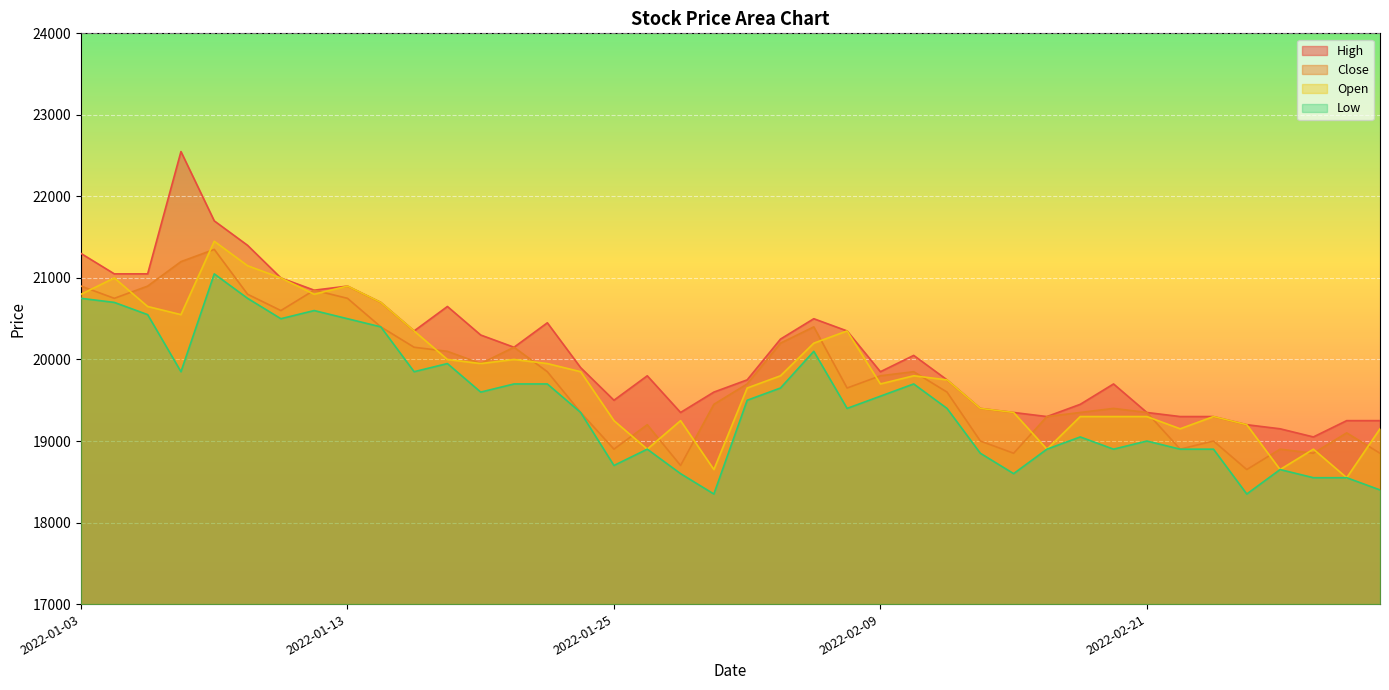

Reading right to left, list all the values displayed in this chart.

High: 2022-03-03=19250	2022-03-02=19250	2022-02-28=19050	2022-02-25=19150	2022-02-24=19200	2022-02-23=19300	2022-02-22=19300	2022-02-21=19350	2022-02-18=19700	2022-02-17=19450	2022-02-16=19300	2022-02-15=19350	2022-02-14=19400	2022-02-11=19750	2022-02-10=20050	2022-02-09=19850	2022-02-08=20350	2022-02-07=20500	2022-02-04=20250	2022-02-03=19750	2022-01-28=19600	2022-01-27=19350	2022-01-26=19800	2022-01-25=19500	2022-01-24=19900	2022-01-21=20450	2022-01-20=20150	2022-01-19=20300	2022-01-18=20650	2022-01-17=20350	2022-01-14=20700	2022-01-13=20900	2022-01-12=20850	2022-01-11=21000	2022-01-10=21400	2022-01-07=21700	2022-01-06=22550	2022-01-05=21050	2022-01-04=21050	2022-01-03=21300
Close: 2022-03-03=18850	2022-03-02=19100	2022-02-28=18850	2022-02-25=18900	2022-02-24=18650	2022-02-23=19000	2022-02-22=18900	2022-02-21=19350	2022-02-18=19400	2022-02-17=19350	2022-02-16=19300	2022-02-15=18850	2022-02-14=19000	2022-02-11=19600	2022-02-10=19850	2022-02-09=19800	2022-02-08=19650	2022-02-07=20400	2022-02-04=20200	2022-02-03=19700	2022-01-28=19450	2022-01-27=18700	2022-01-26=19200	2022-01-25=18900	2022-01-24=19350	2022-01-21=19850	2022-01-20=20150	2022-01-19=19950	2022-01-18=20100	2022-01-17=20150	2022-01-14=20400	2022-01-13=20750	2022-01-12=20850	2022-01-11=20600	2022-01-10=20800	2022-01-07=21350	2022-01-06=21200	2022-01-05=20900	2022-01-04=20750	2022-01-03=20900
Open: 2022-03-03=19150	2022-03-02=18550	2022-02-28=18900	2022-02-25=18650	2022-02-24=19200	2022-02-23=19300	2022-02-22=19150	2022-02-21=19300	2022-02-18=19300	2022-02-17=19300	2022-02-16=18900	2022-02-15=19350	2022-02-14=19400	2022-02-11=19750	2022-02-10=19800	2022-02-09=19700	2022-02-08=20350	2022-02-07=20200	2022-02-04=19800	2022-02-03=19650	2022-01-28=18650	2022-01-27=19250	2022-01-26=18900	2022-01-25=19250	2022-01-24=19850	2022-01-21=19950	2022-01-20=20000	2022-01-19=19950	2022-01-18=20000	2022-01-17=20350	2022-01-14=20700	2022-01-13=20900	2022-01-12=20800	2022-01-11=21000	2022-01-10=21150	2022-01-07=21450	2022-01-06=20550	2022-01-05=20650	2022-01-04=21000	2022-01-03=20800
Low: 2022-03-03=18400	2022-03-02=18550	2022-02-28=18550	2022-02-25=18650	2022-02-24=18350	2022-02-23=18900	2022-02-22=18900	2022-02-21=19000	2022-02-18=18900	2022-02-17=19050	2022-02-16=18900	2022-02-15=18600	2022-02-14=18850	2022-02-11=19400	2022-02-10=19700	2022-02-09=19550	2022-02-08=19400	2022-02-07=20100	2022-02-04=19650	2022-02-03=19500	2022-01-28=18350	2022-01-27=18600	2022-01-26=18900	2022-01-25=18700	2022-01-24=19350	2022-01-21=19700	2022-01-20=19700	2022-01-19=19600	2022-01-18=19950	2022-01-17=19850	2022-01-14=20400	2022-01-13=20500	2022-01-12=20600	2022-01-11=20500	2022-01-10=20750	2022-01-07=21050	2022-01-06=19850	2022-01-05=20550	2022-01-04=20700	2022-01-03=20750